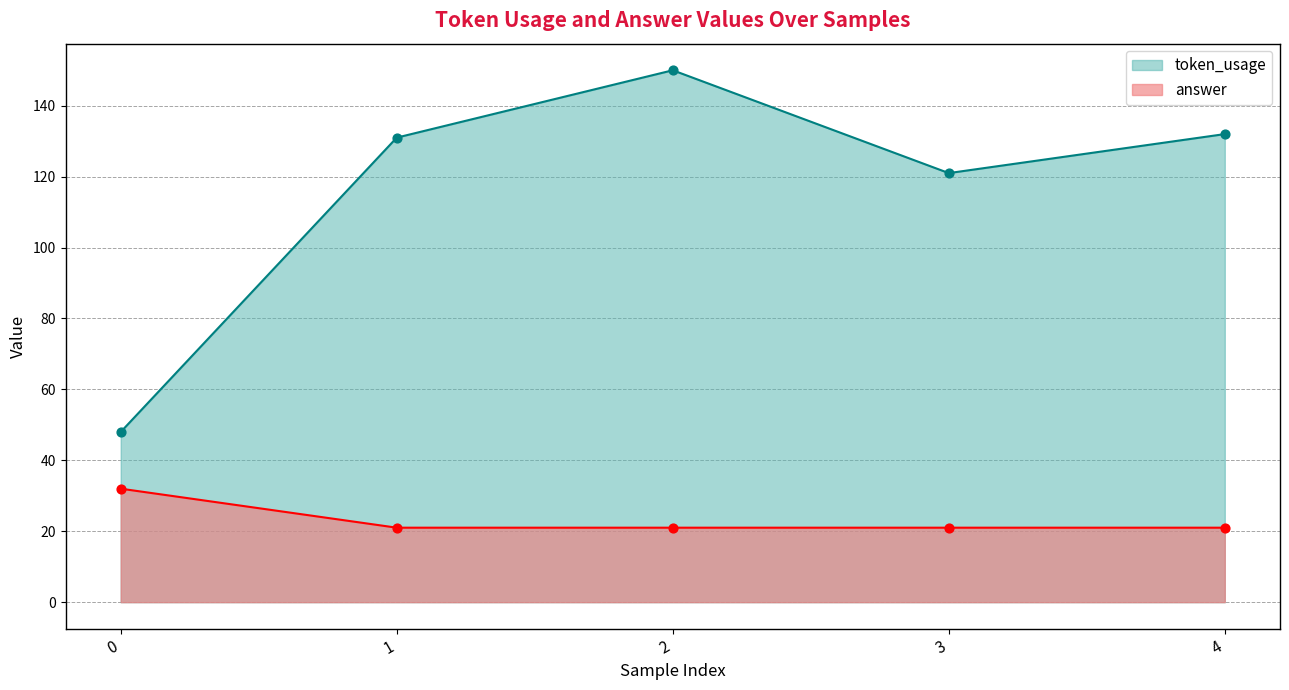

What is the total value across all series at 1?

152